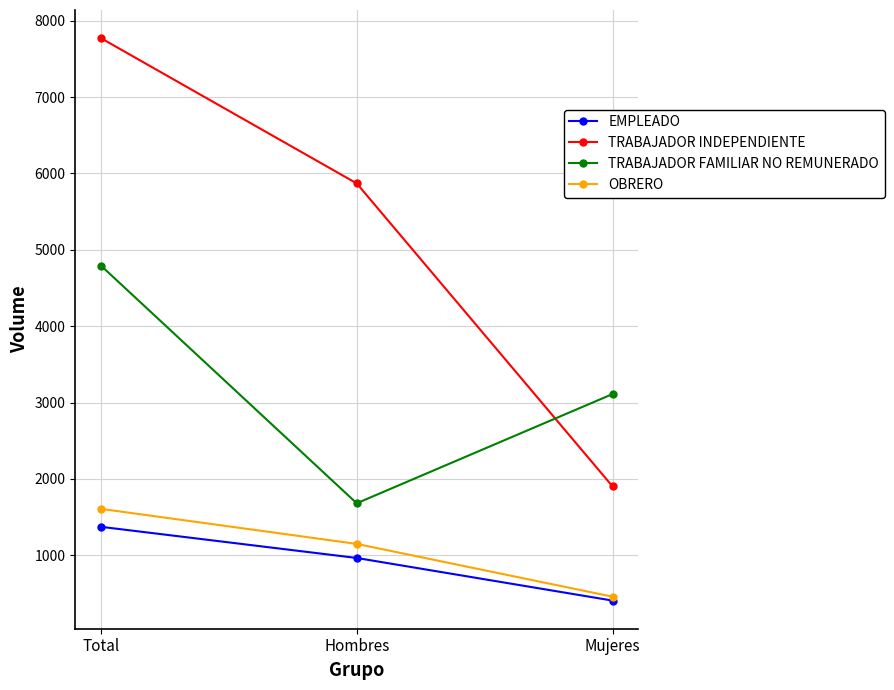

What is the greatest value displayed?

7771